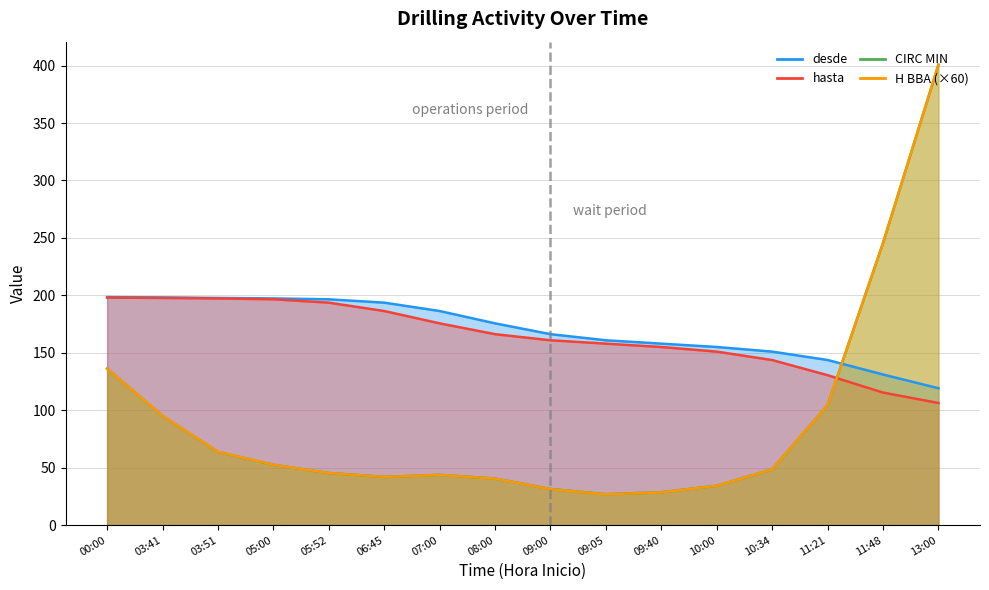

What is the total value across all series at 07:00?

362.0